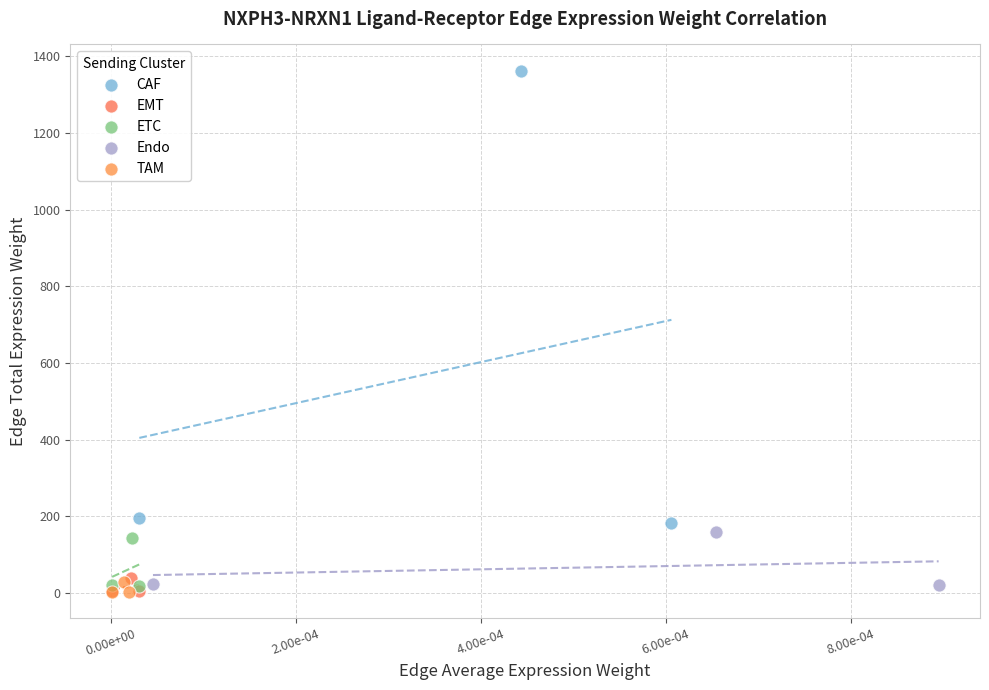

Which series contains the highest Y value?

CAF